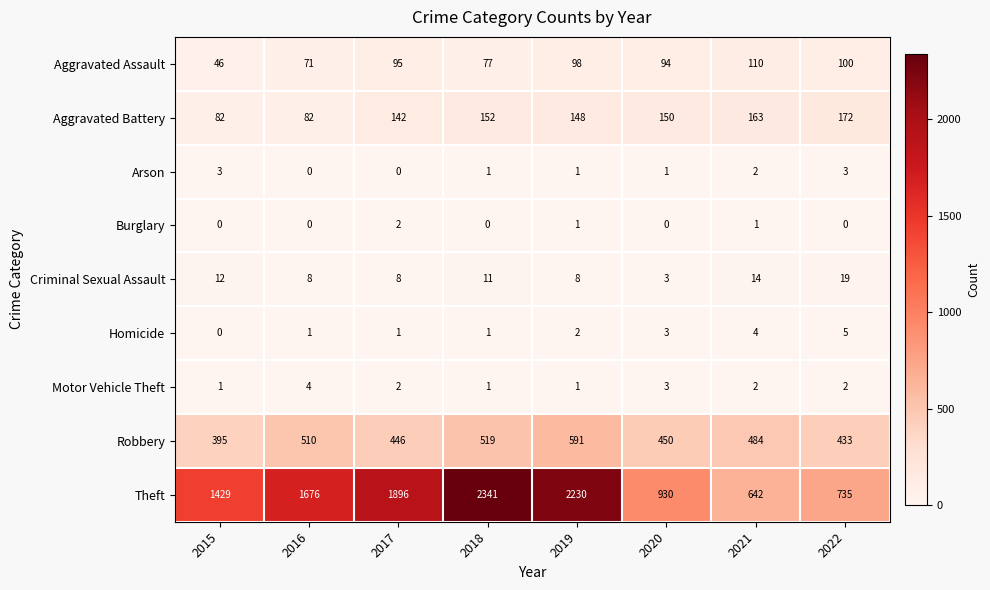

What is the sum of the Homicide values at 2018 and 2022?

6